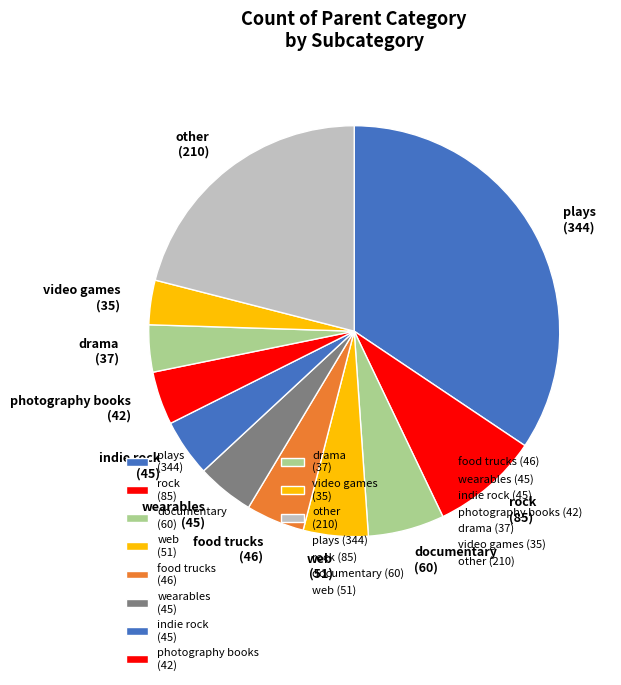

Is it true that documentary (60) is 6% of the pie?

True